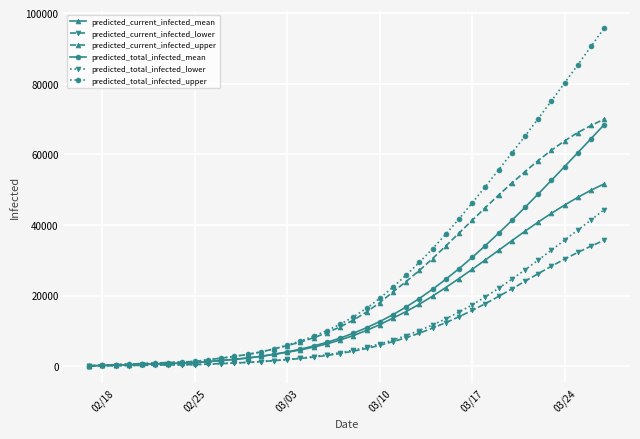

What is the highest value of the predicted_current_infected_mean series?

51653